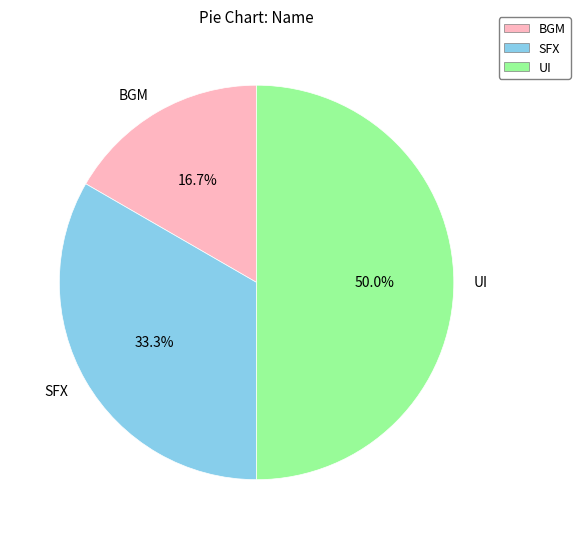

How much of the chart is everything except BGM?

83.3%